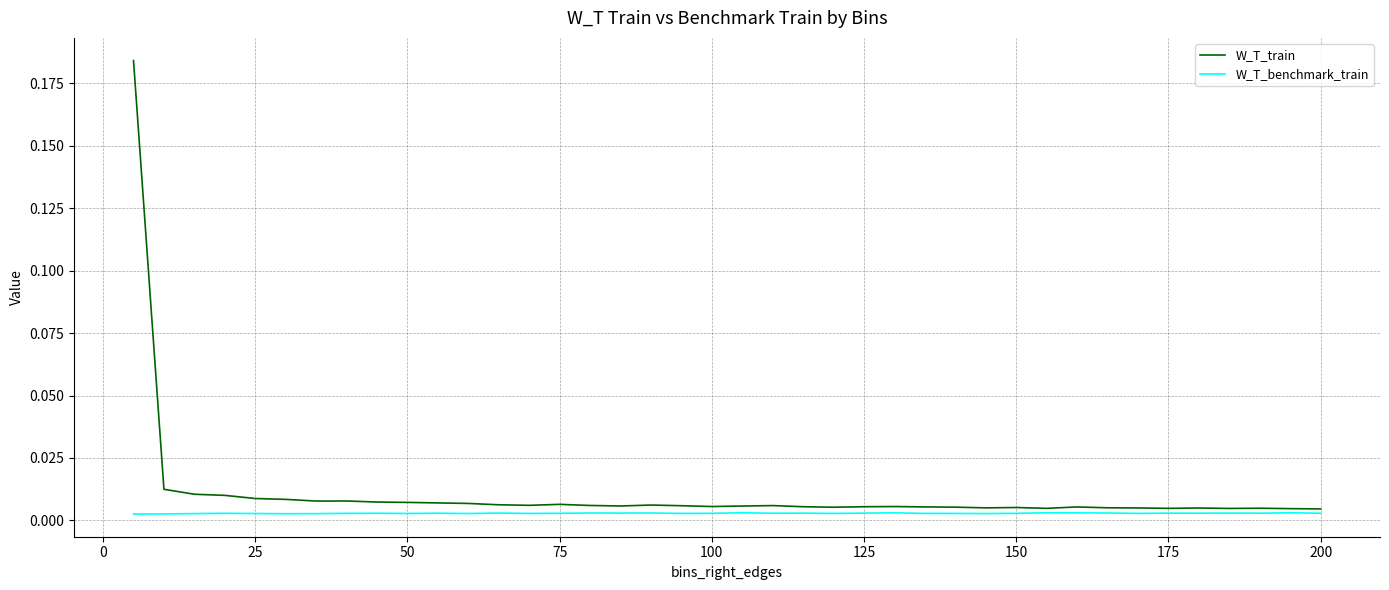

Rank the series by their maximum value, from lowest to highest.

W_T_benchmark_train, W_T_train